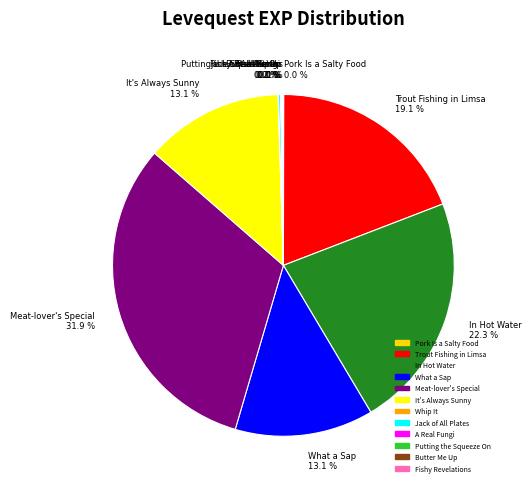

What is the largest slice in the pie chart?

Meat-lover's Special 31.9 %